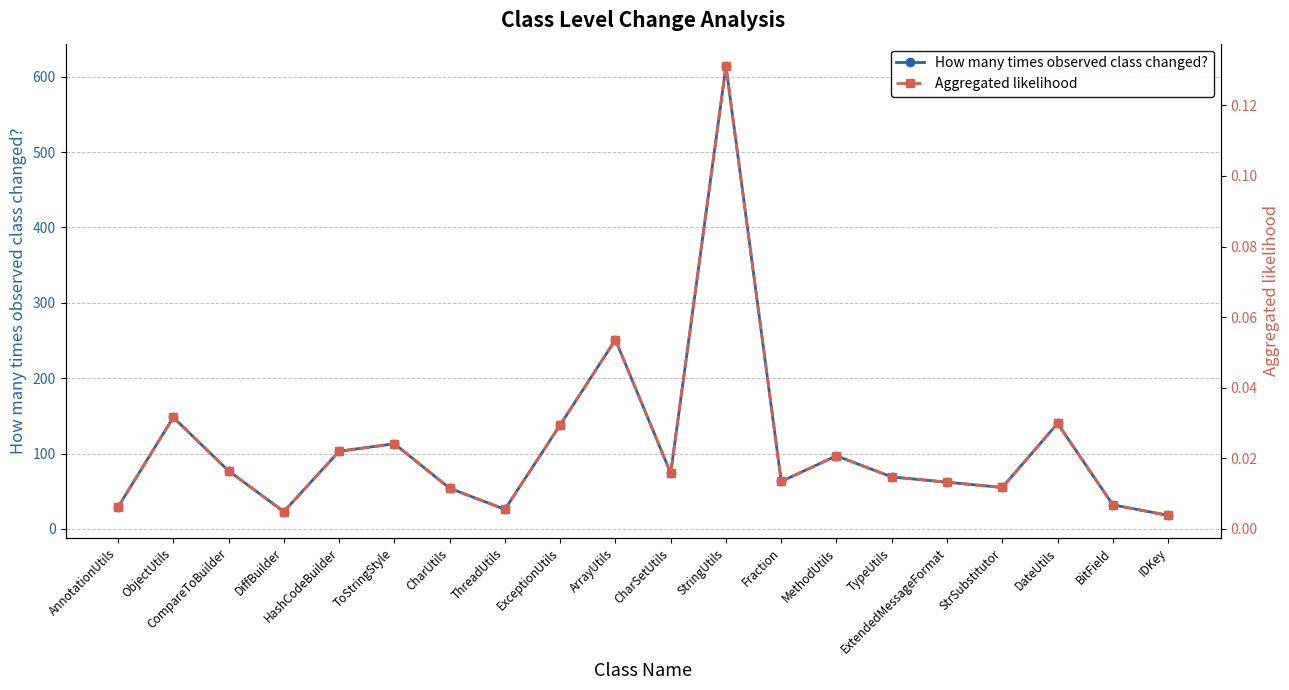

What is the sum of the Aggregated likelihood values at TypeUtils and ArrayUtils?

0.1